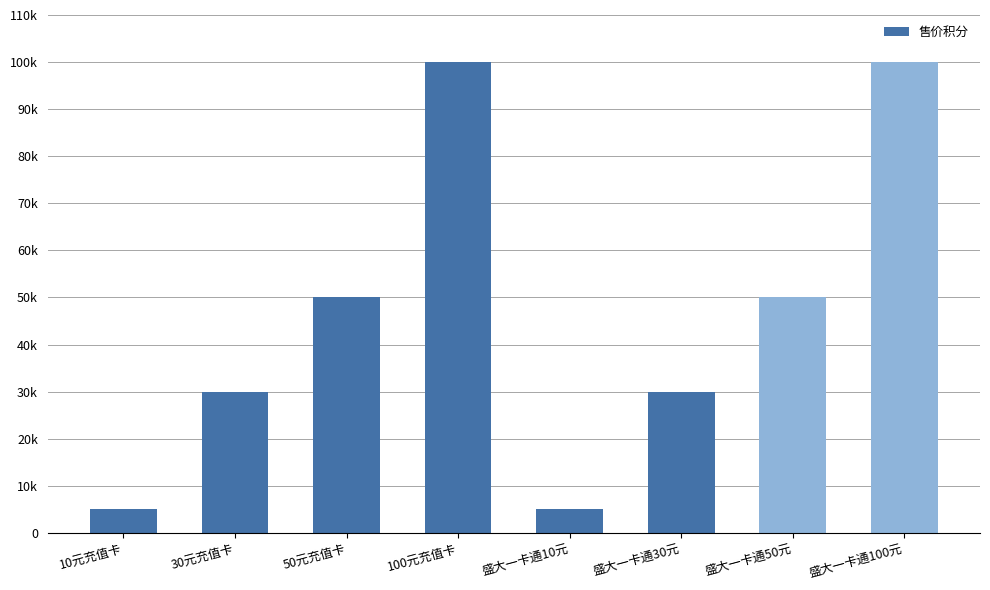

What is the label of the 5th bar from the left?

盛大一卡通10元